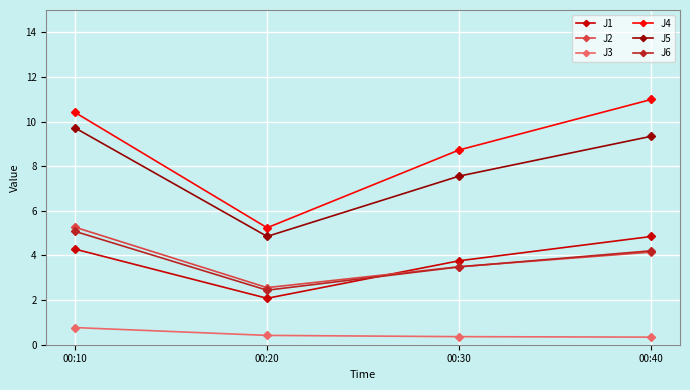

What is the value of the J2 point at the 2nd from the left?

2.6